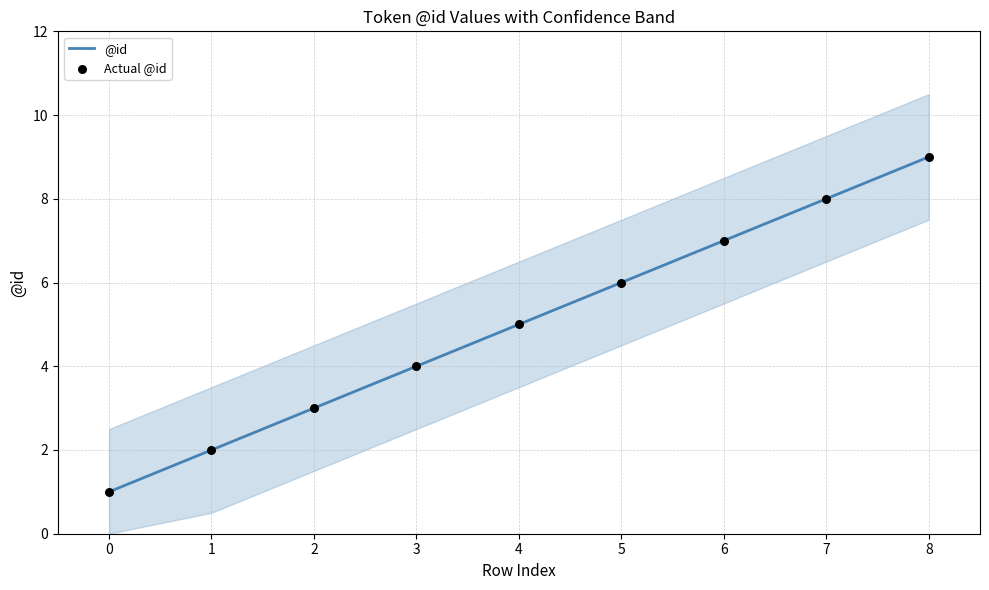

What are all the series names shown in the legend?

@id, Actual @id